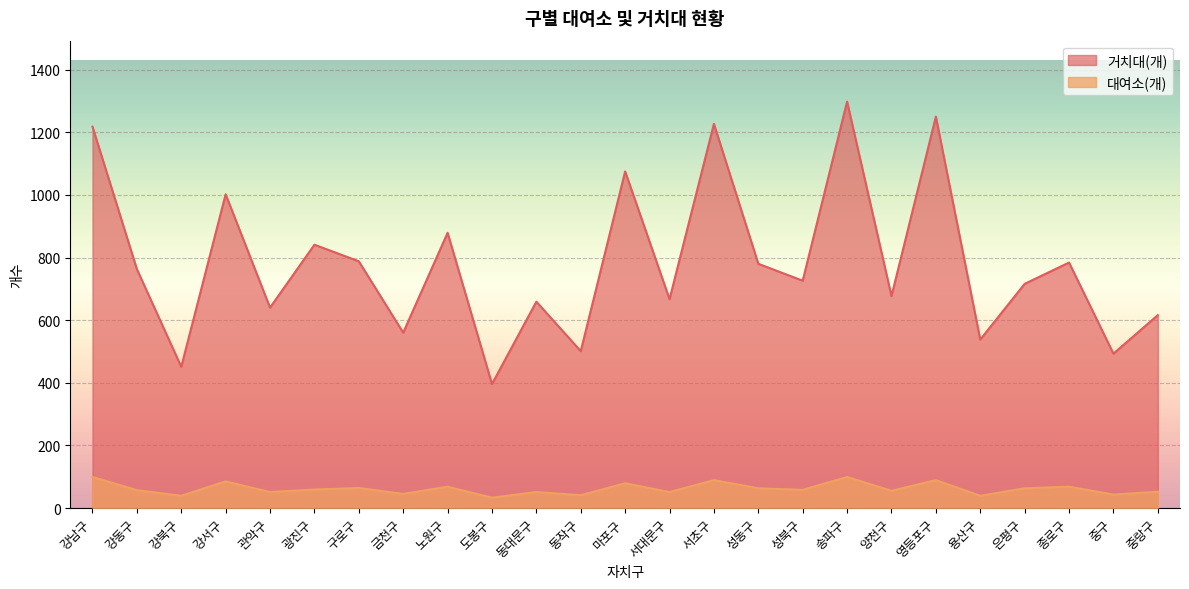

What is the total value across all series at 관악구?

691